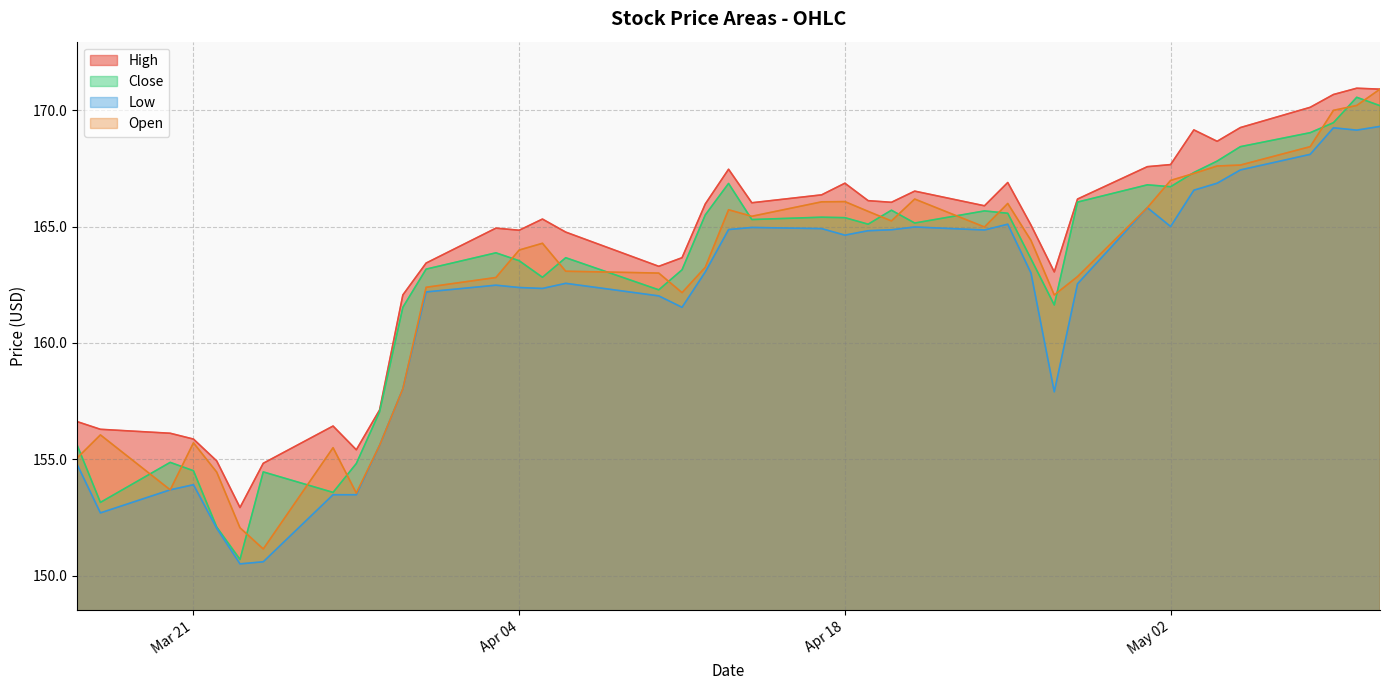

In High, how many points are higher than both neighbors (excluding endpoints)?

9